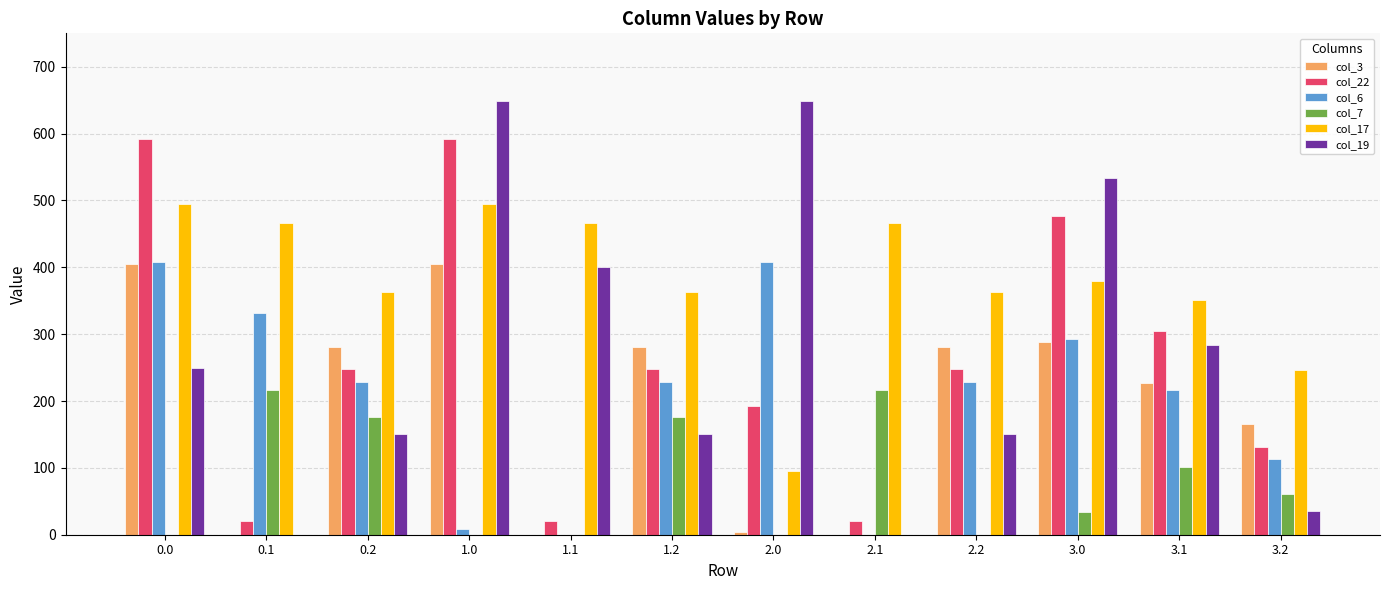

What are all the series names shown in the legend?

col_3, col_22, col_6, col_7, col_17, col_19